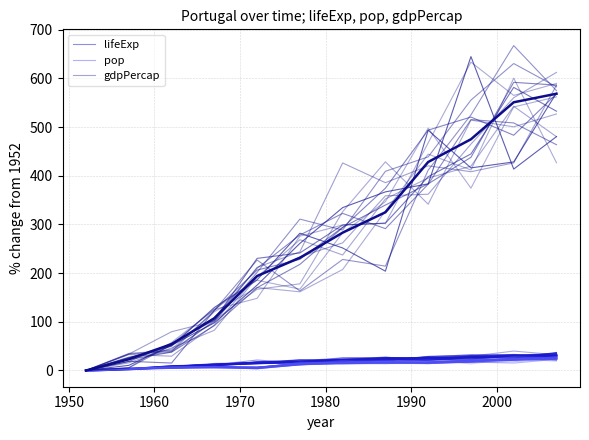

How many data points in gdpPercap are above 262?

6